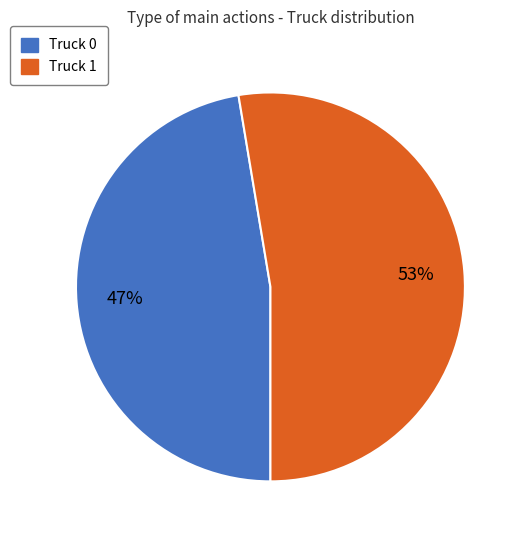

Between Truck 0 and Truck 1, which is larger?

Truck 1